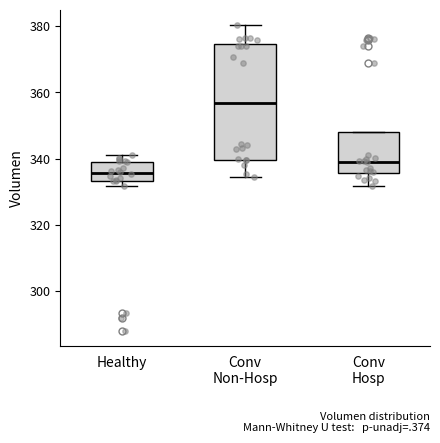

Reading left to right, transcribe this box plot: for each box, give where its median line is, the range the box spans, and where its two whiskers end, as read against the y-axis. The values are not printed on the chart, so give them approximately, as read against the axis.

Healthy: median 336, box 334 to 340, whiskers 332 to 342
Conv Non-Hosp: median 356, box 340 to 374, whiskers 334 to 380
Conv Hosp: median 340, box 336 to 348, whiskers 332 to 348